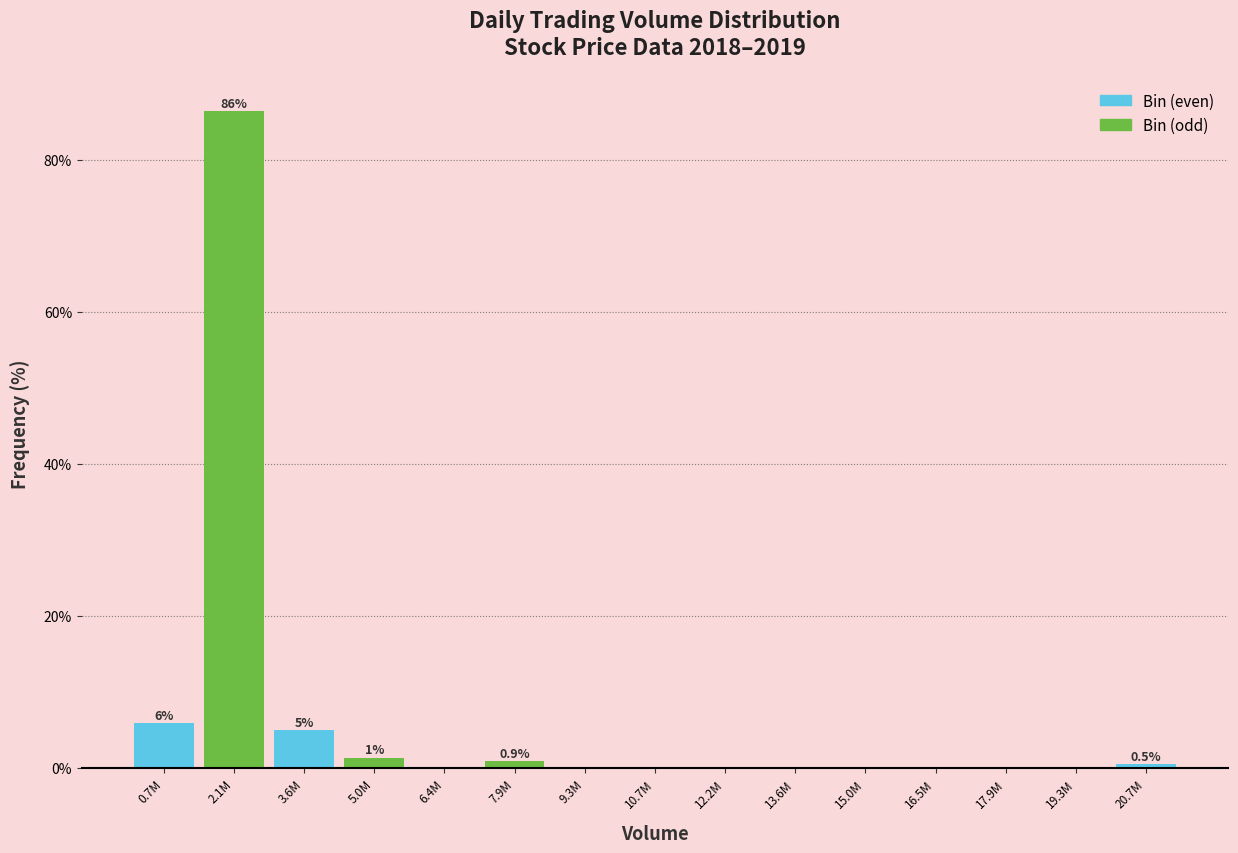

Reading left to right, transcribe all the data shown in this chart.

0.7M=5.9	2.1M=86.4	3.6M=5.0	5.0M=1.4	6.4M=0.0	7.9M=0.9	9.3M=0.0	10.7M=0.0	12.2M=0.0	13.6M=0.0	15.0M=0.0	16.5M=0.0	17.9M=0.0	19.3M=0.0	20.7M=0.5